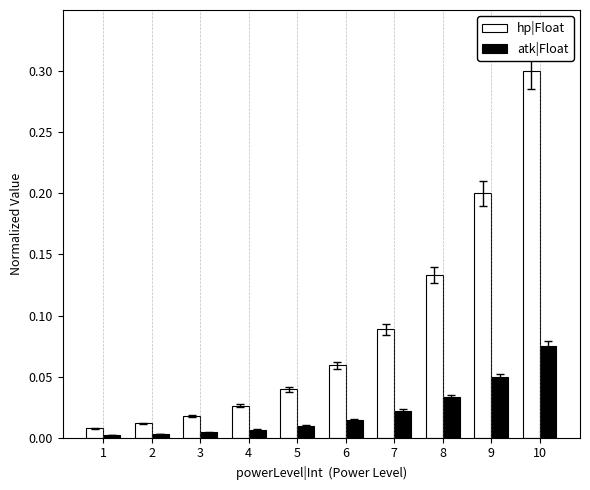

How many groups of bars are there?

10